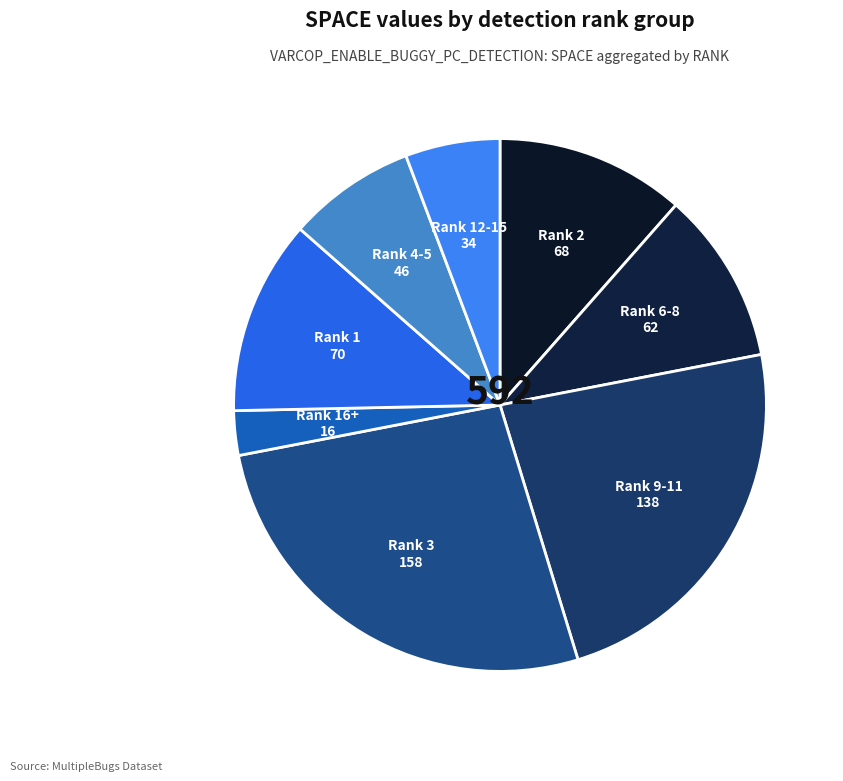

What is the largest slice in the pie chart?

3